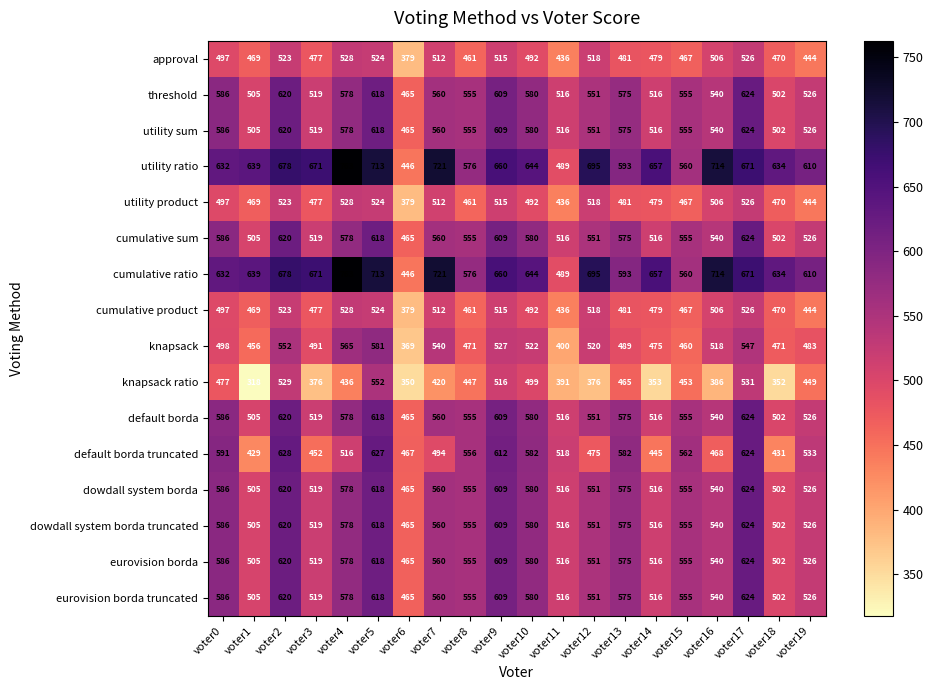

At how many categories does at least one series exceed 457?

20